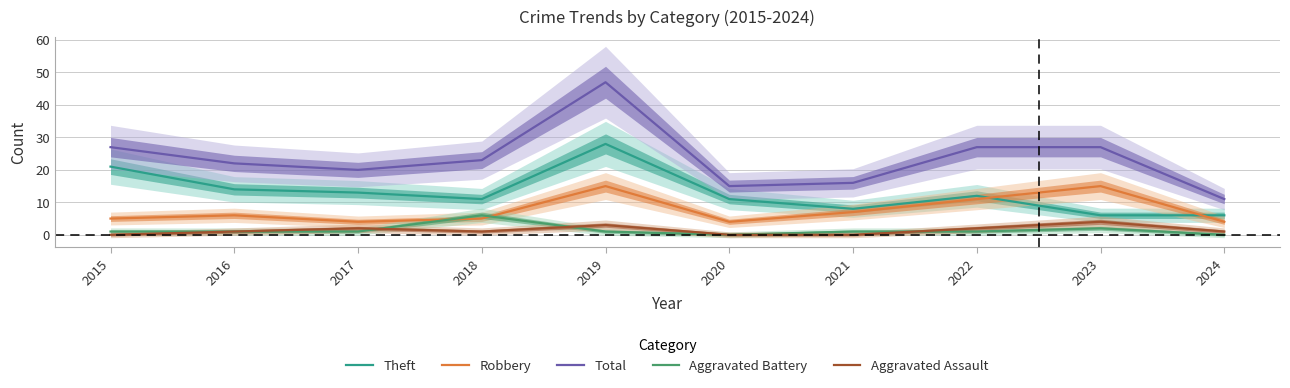

At how many categories does at least one series exceed 45?

1